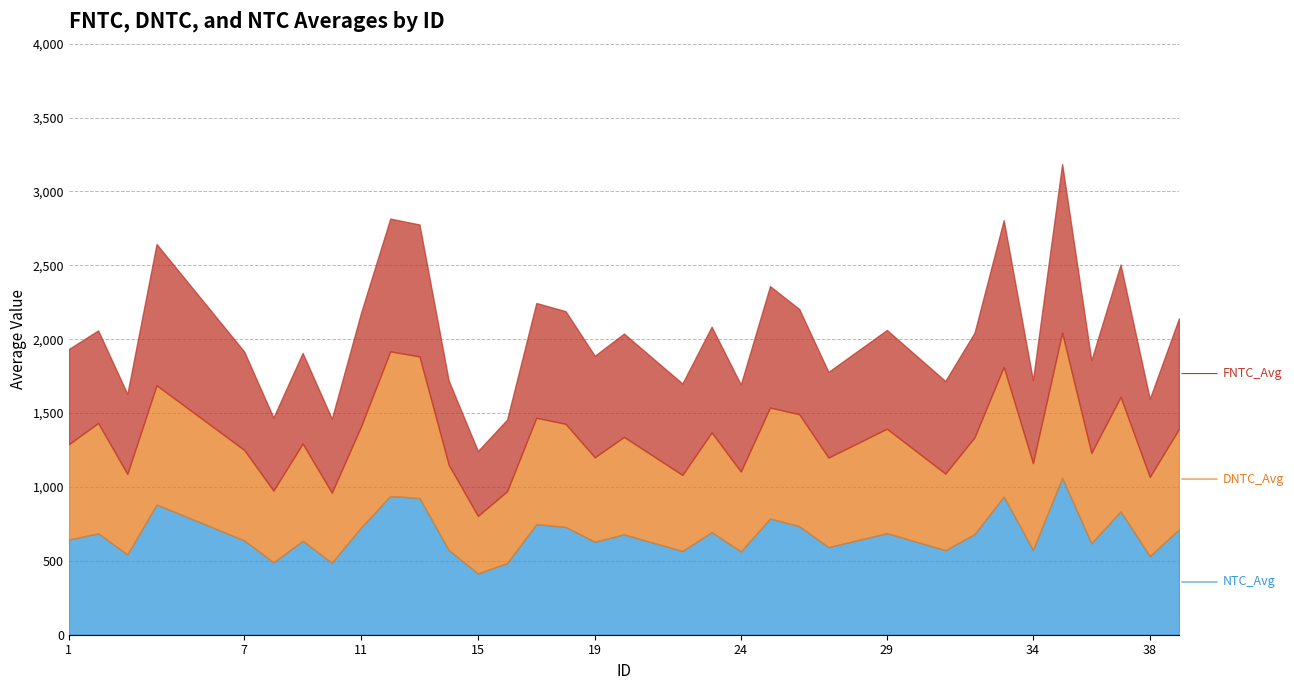

What is the total value across all series at 38?

1596.1